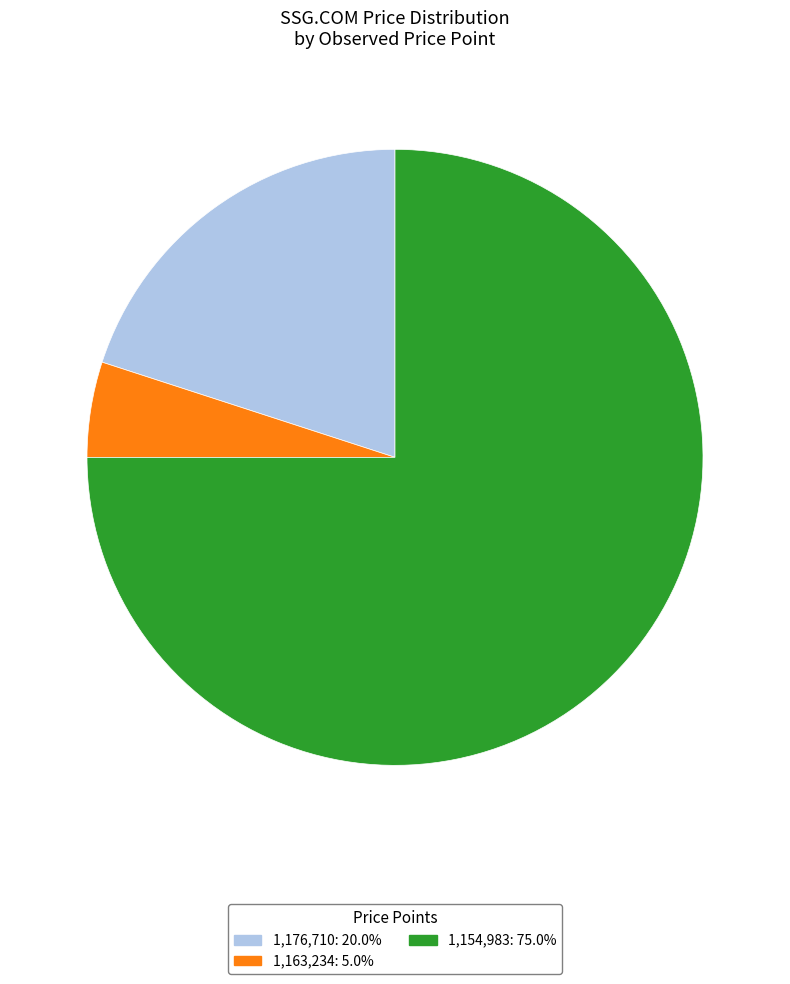

Does 1,154,983: 75.0% account for over 50% of the chart?

Yes